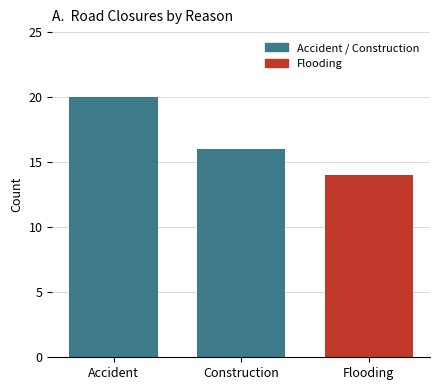

How many series are shown in this chart?

3